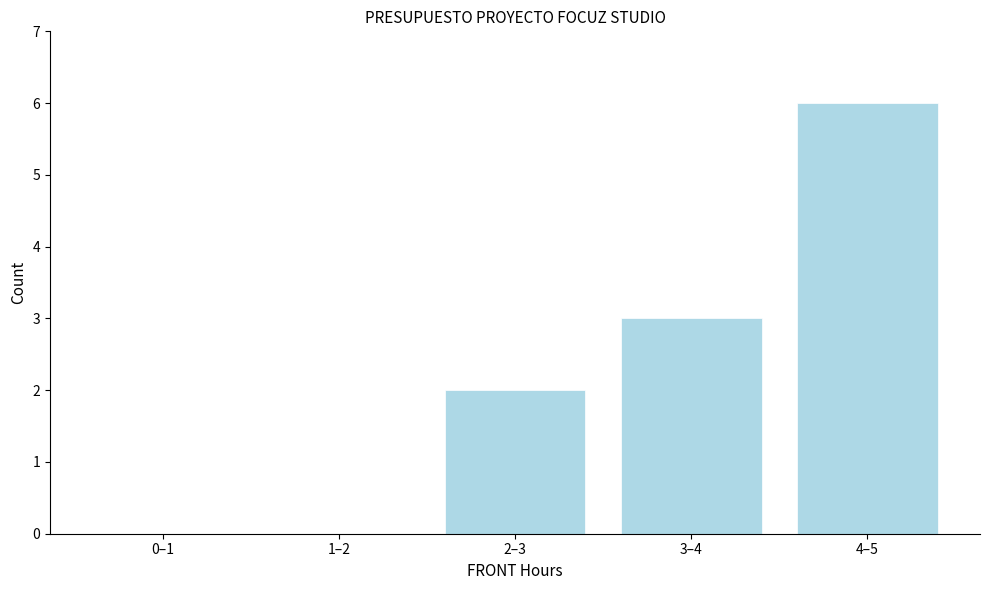

Reading left to right, list all the values displayed in this chart.

0–1=0	1–2=0	2–3=2	3–4=3	4–5=6